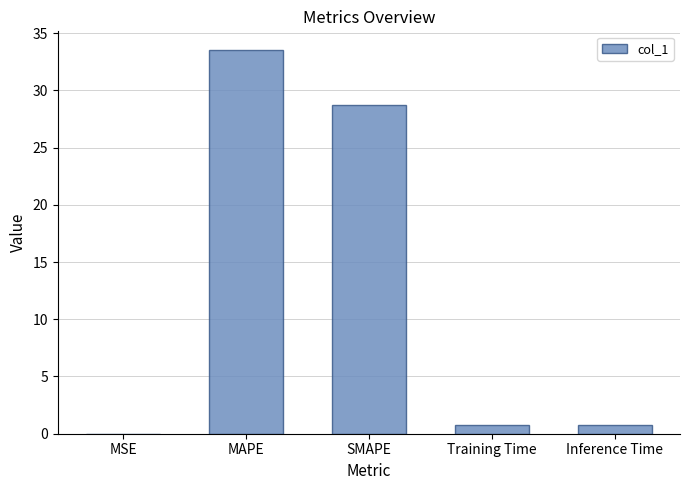

Which label corresponds to the largest value in the chart?

MAPE